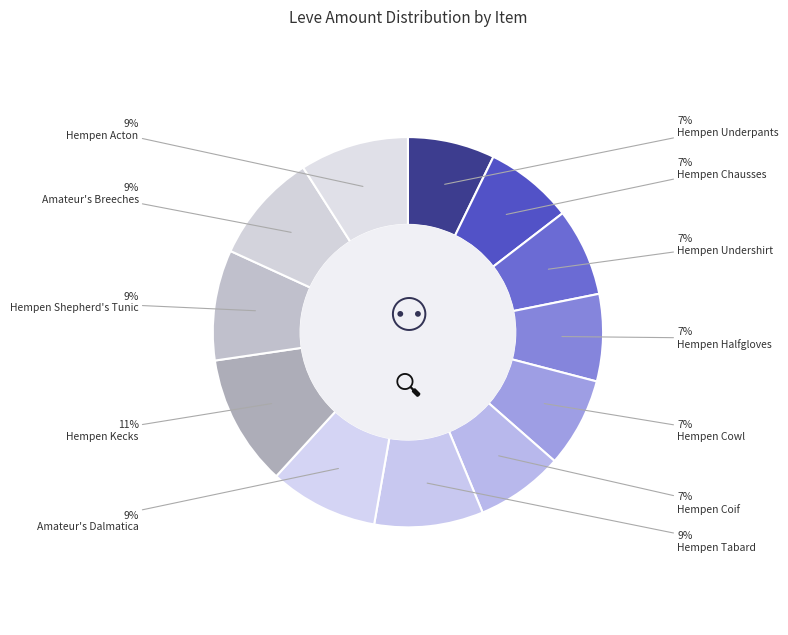

Which category has the biggest portion of the pie?

Hempen Kecks